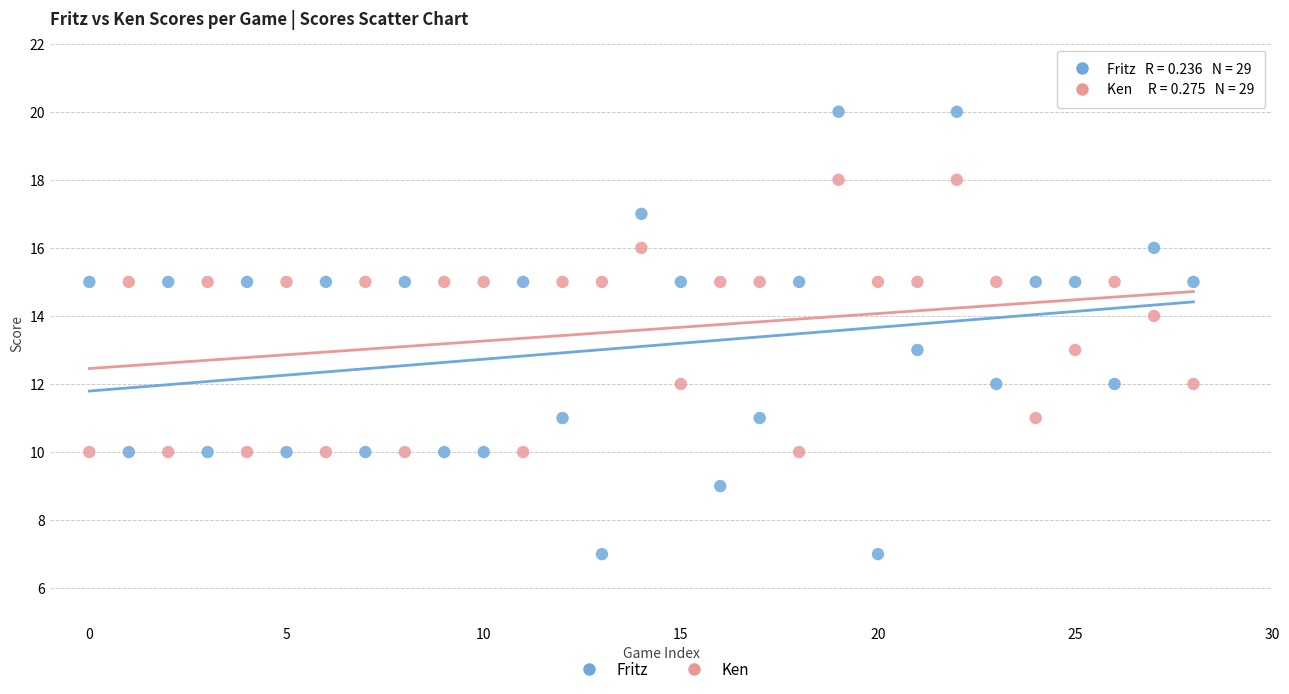

Across all data points, what is the range of Y values (max minus min)?

13